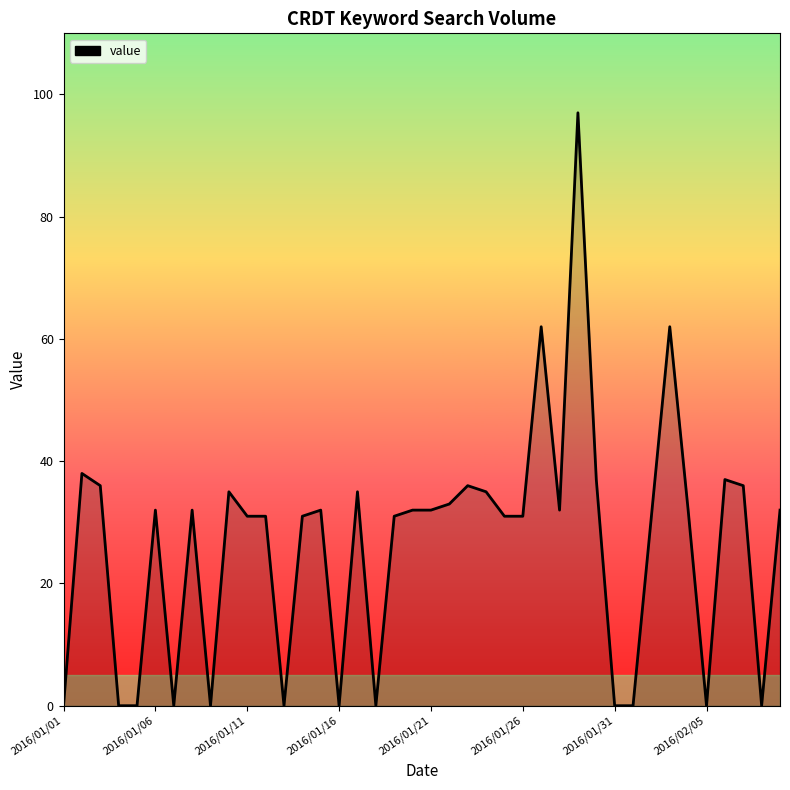

The chart shows a value of 10 at 2016/01/21. True or false?

False